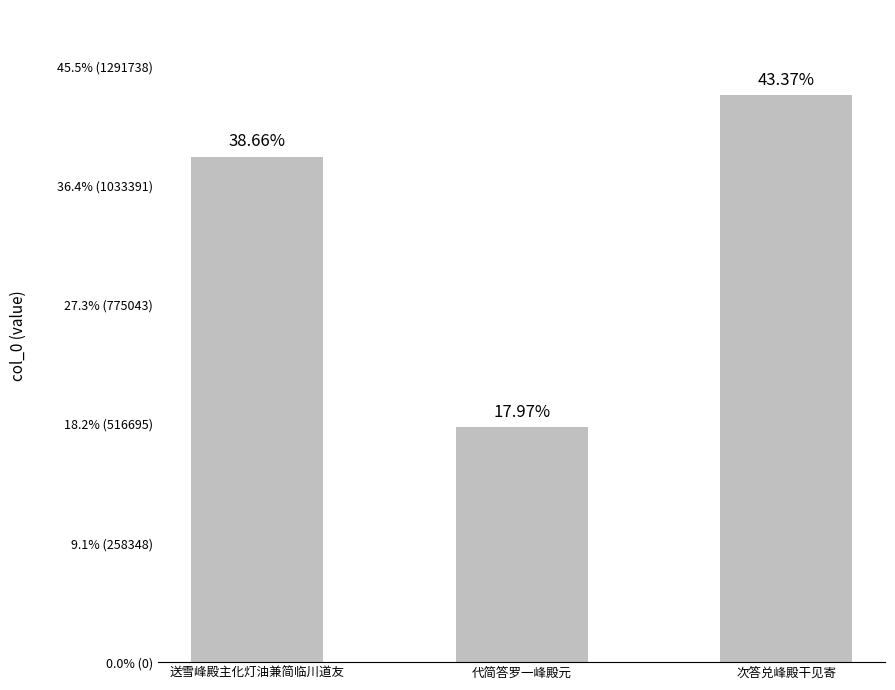

What is the change in value from 代简答罗一峰殿元 to 次答兑峰殿干见寄?

+720526